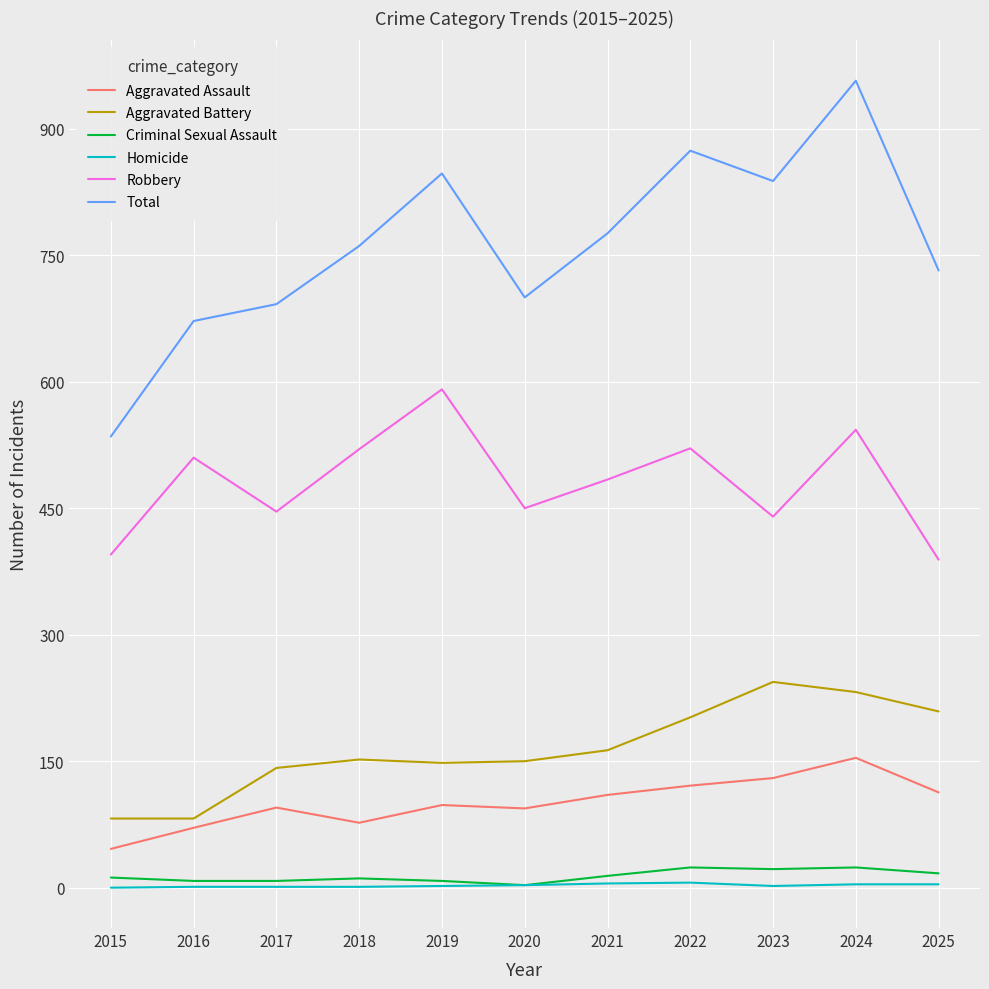

True or false: Homicide and Robbery intersect in this chart.

False